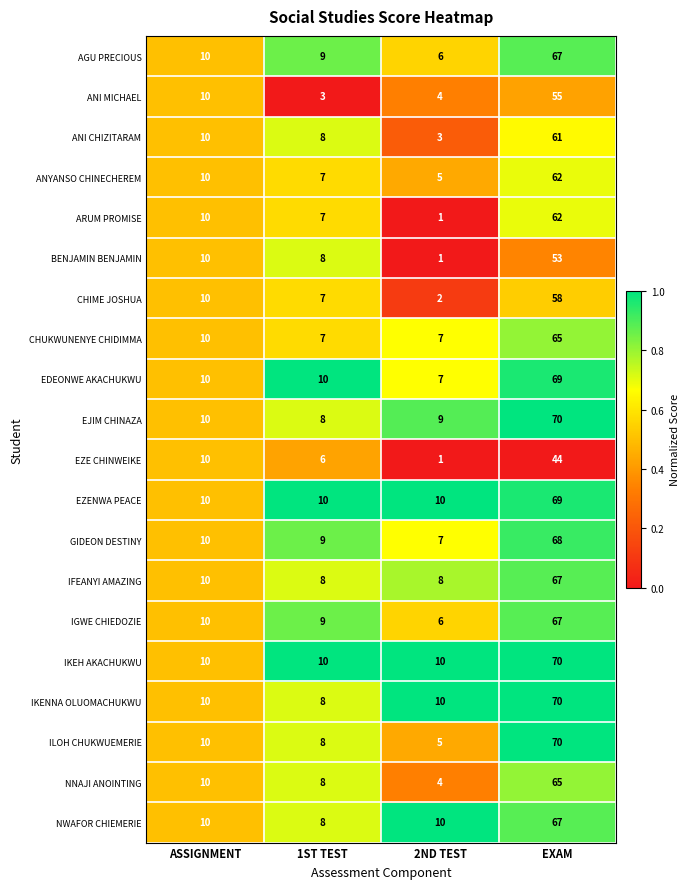

Which label corresponds to the largest value in the chart?

EXAM